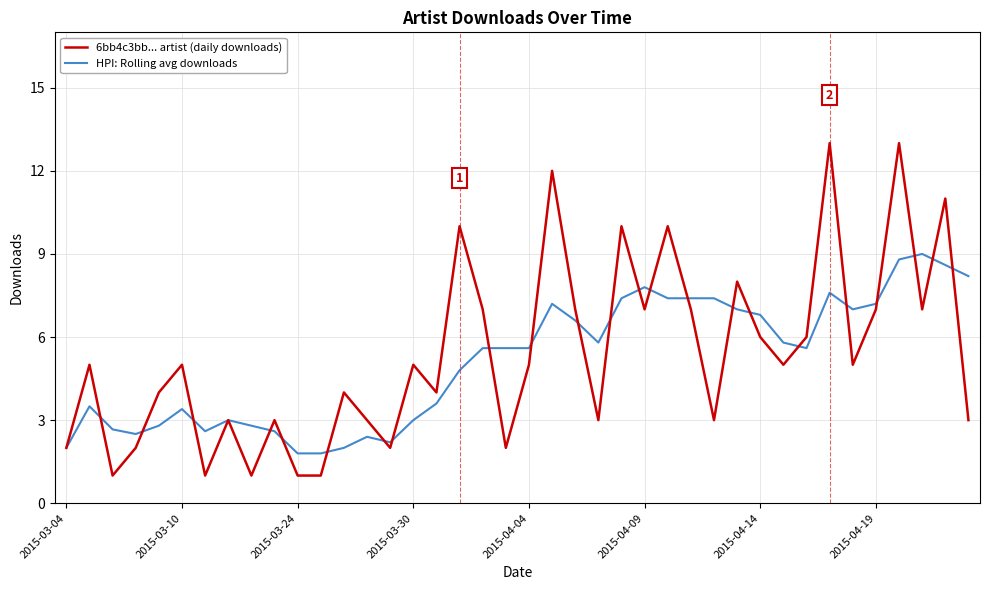

True or false: HPI: Rolling avg downloads has more than 0 interior local peaks.

True